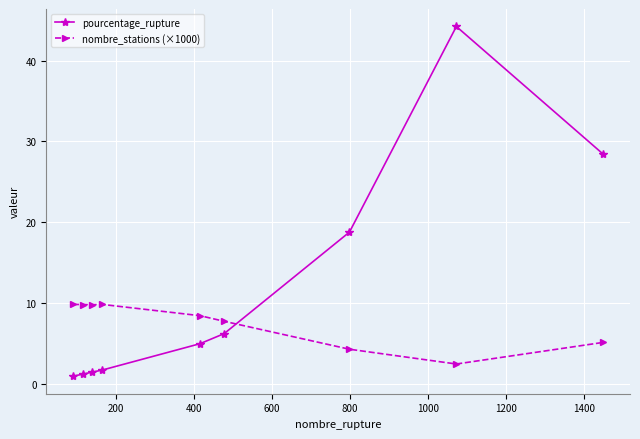

Which series has the widest spread of values?

pourcentage_rupture